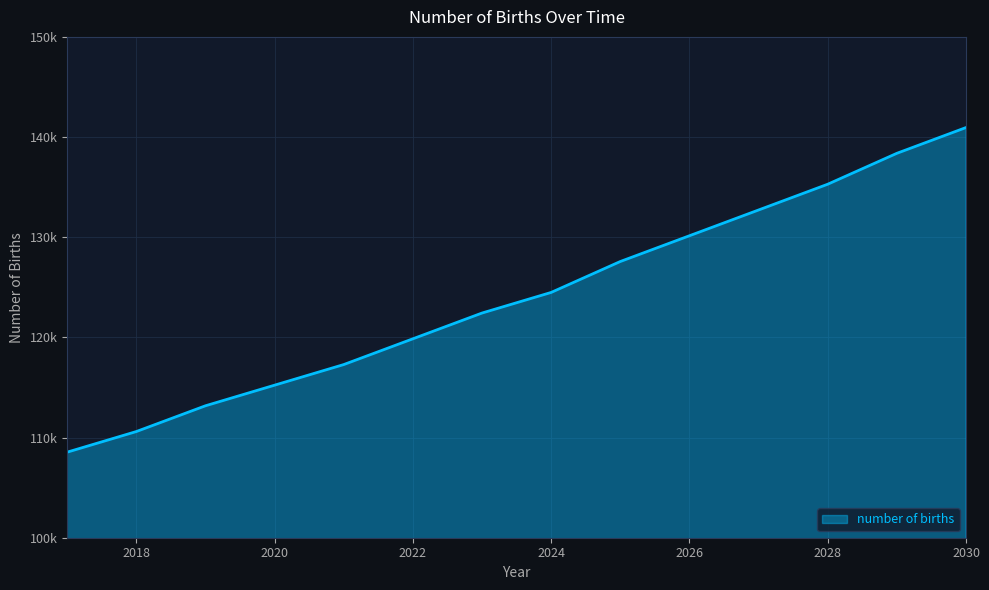

Is this an area chart (filled region under the line)?

Yes